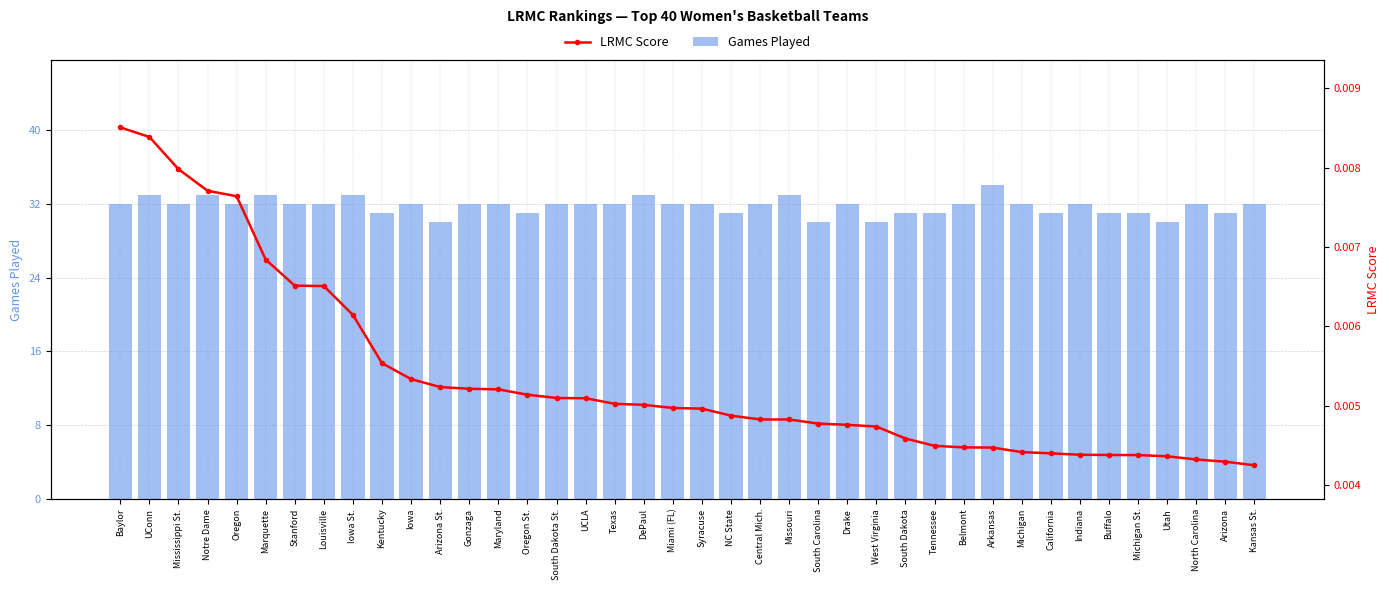

What is the total value across all series at Utah?

30.0